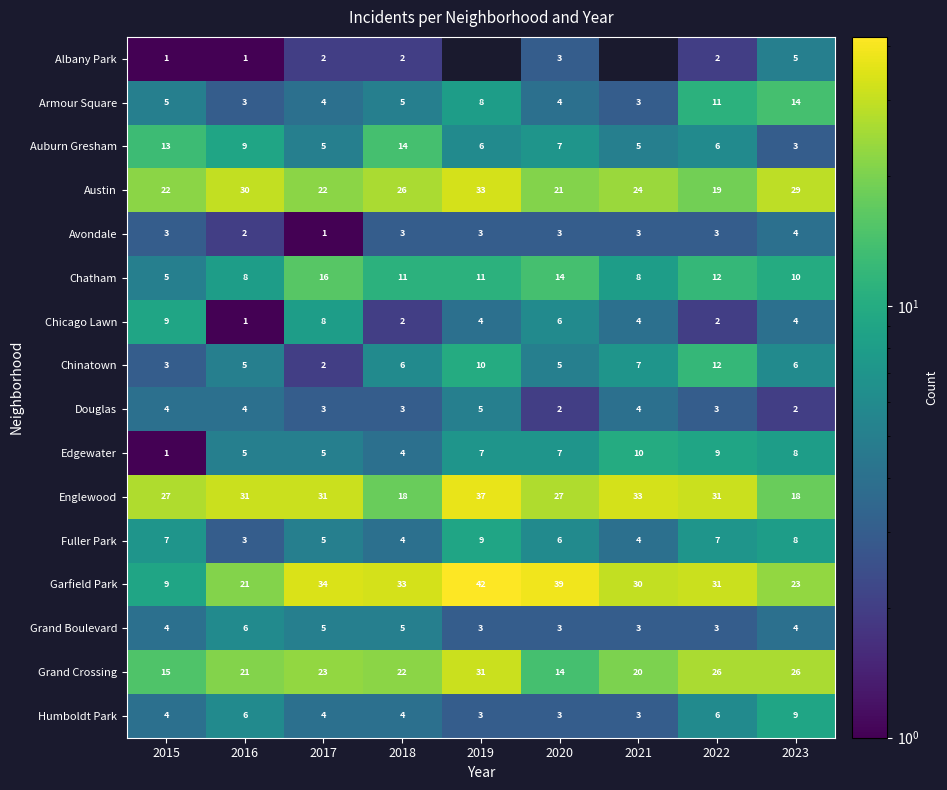

What is the sum of all Edgewater values?

56